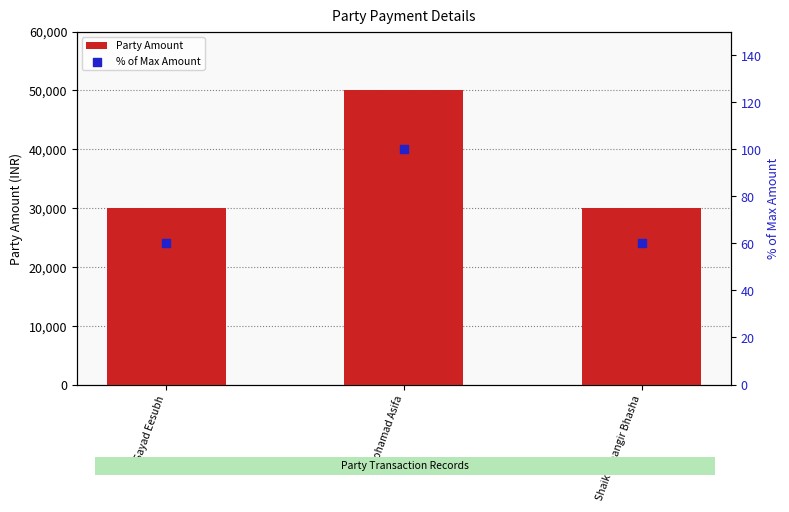

At which category is the sum across all series the highest?

Mohamad Asifa